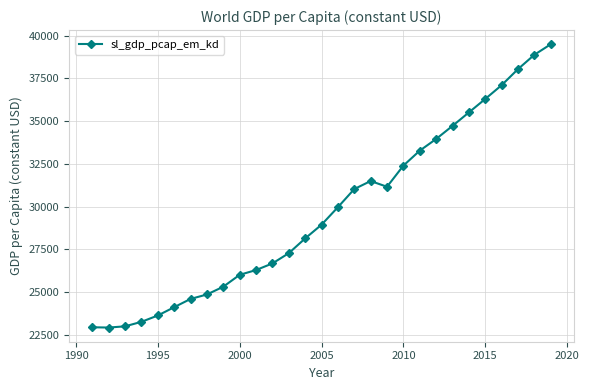

What is the smallest value displayed?

22934.2